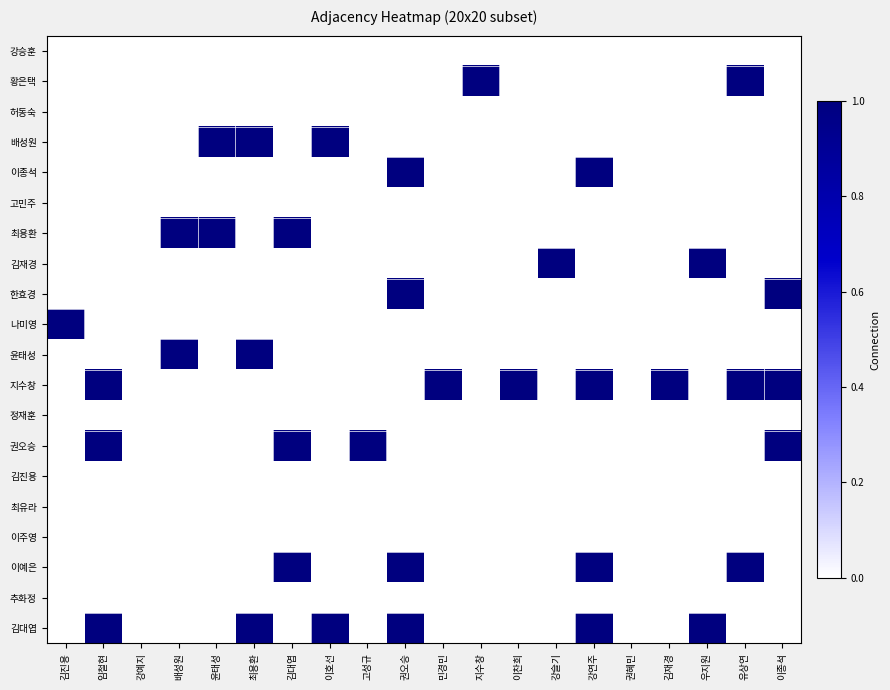

Which series has the largest total across all categories?

지수창